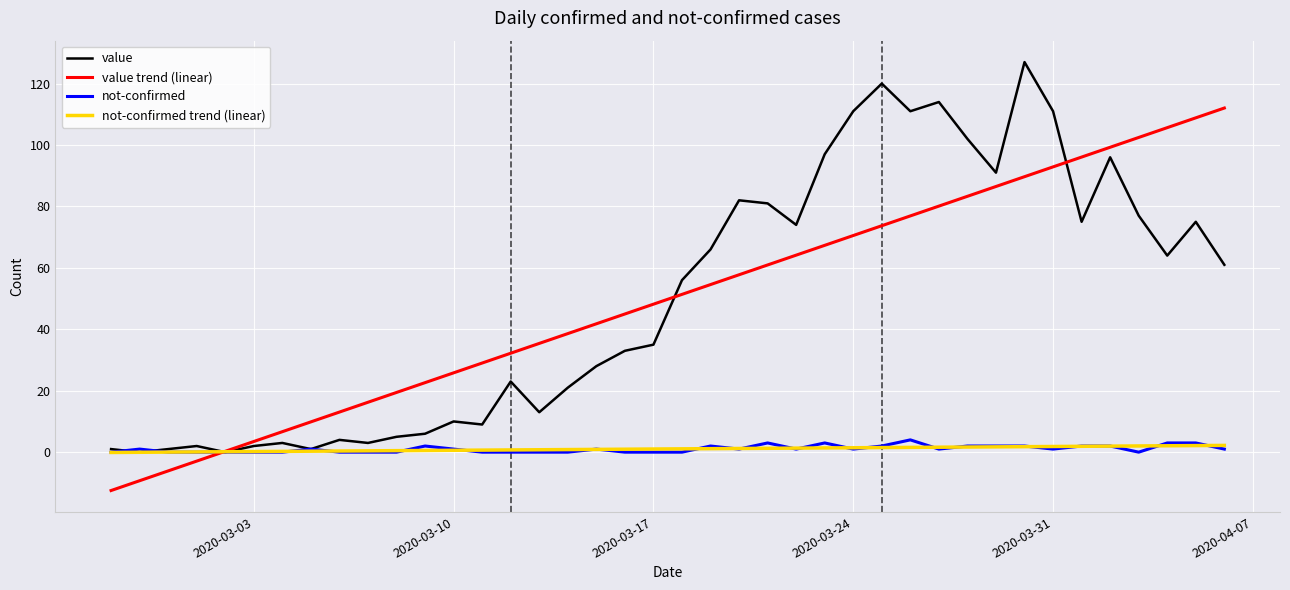

What is the minimum value shown in the chart?

-12.5